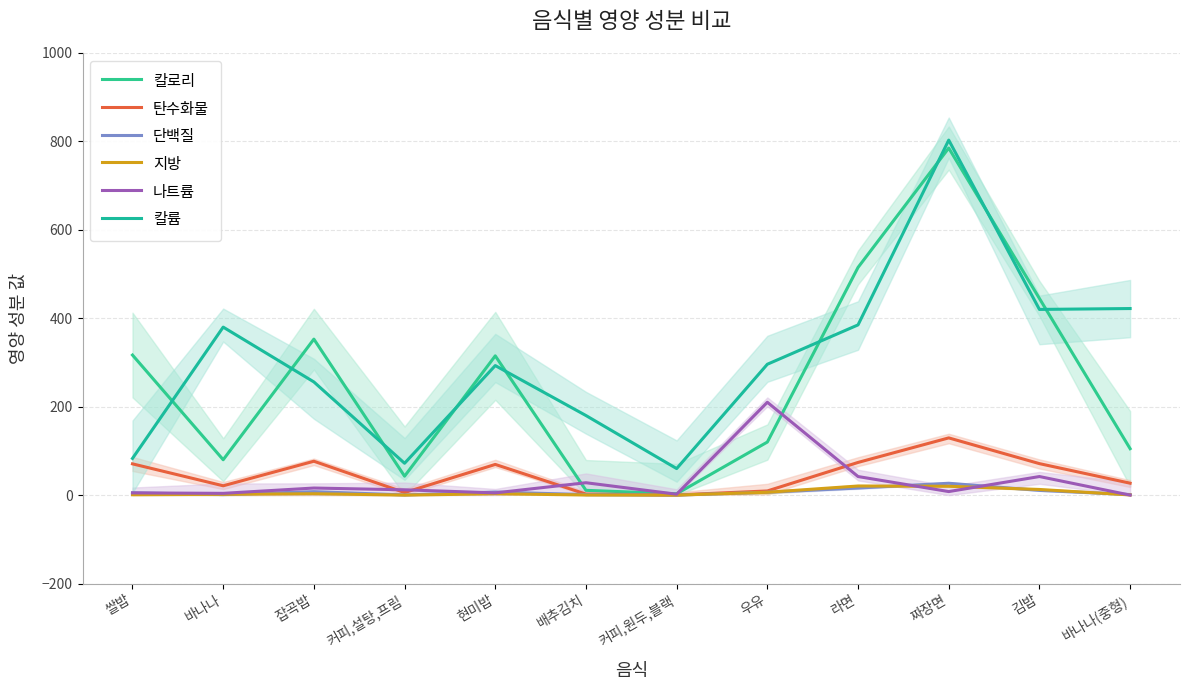

At which label does 탄수화물 first exceed 69?

쌀밥